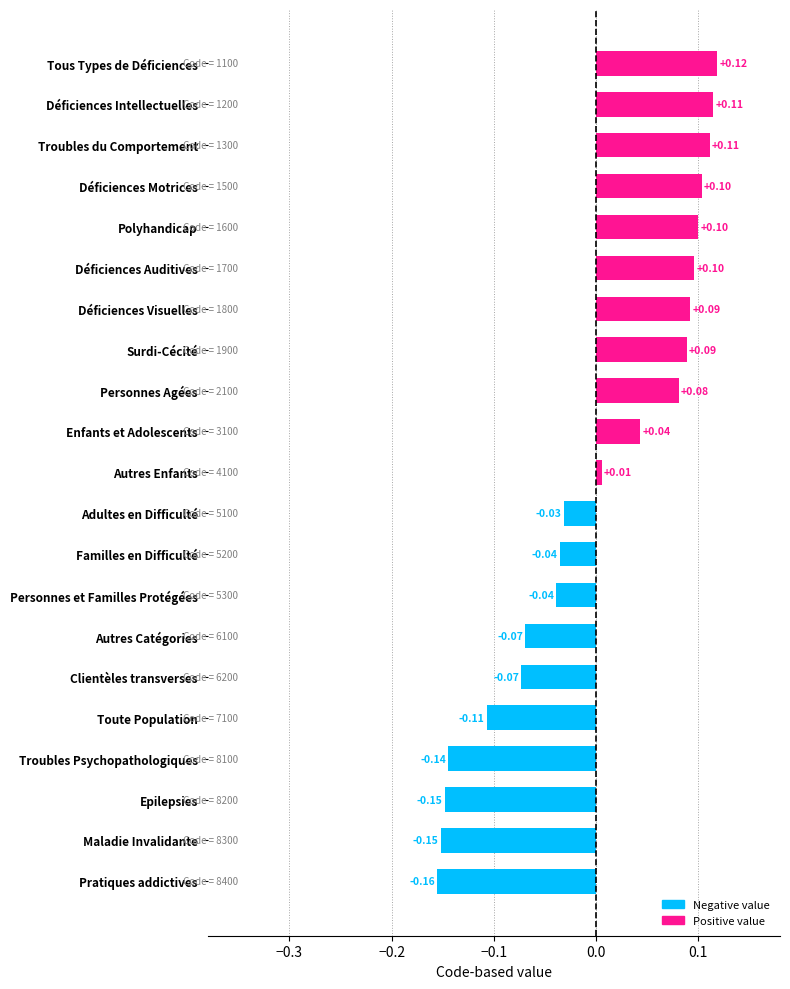

What is the label of the 6th bar from the bottom?

Clientèles transverses